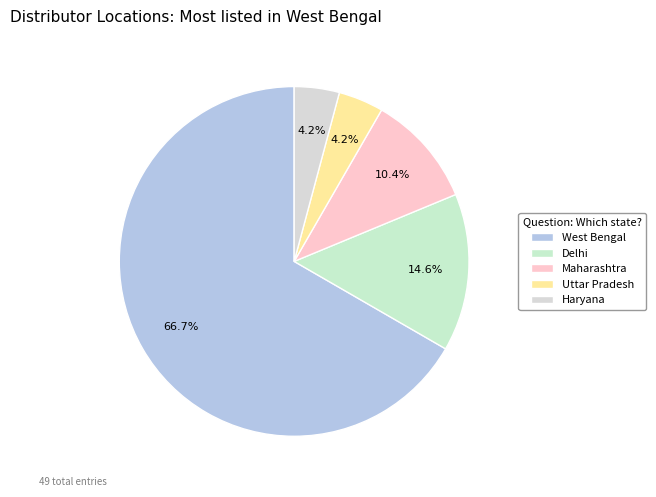

Between Maharashtra and Delhi, which is larger?

Delhi